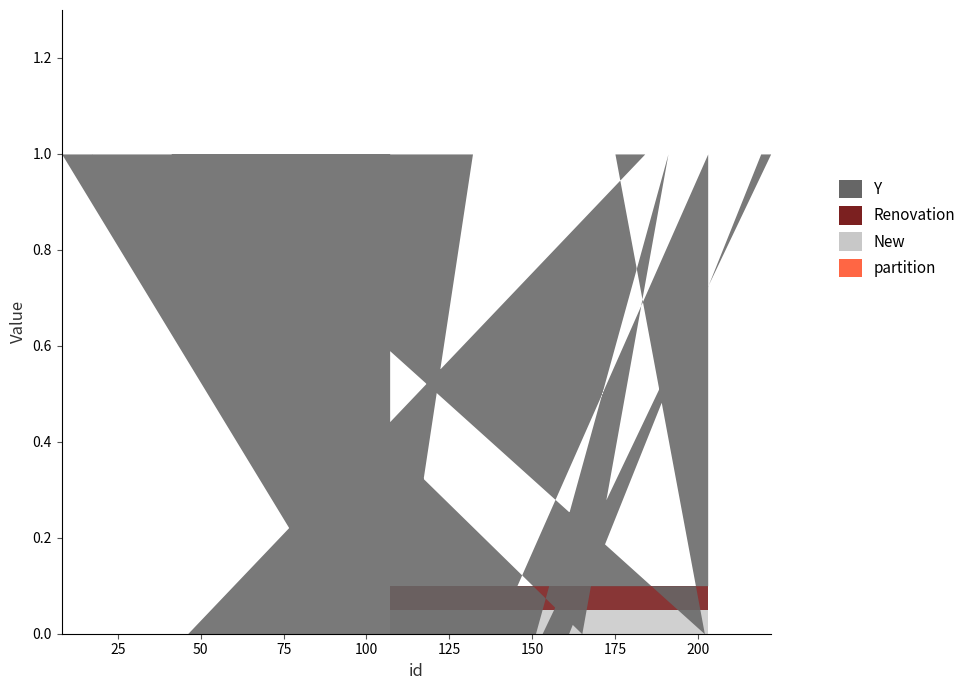

True or false: Y and partition intersect in this chart.

False